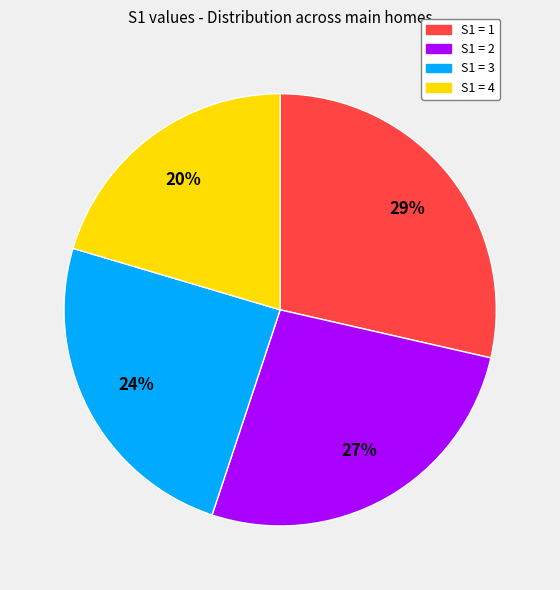

To the nearest percent, what is the average slice percentage?

25%